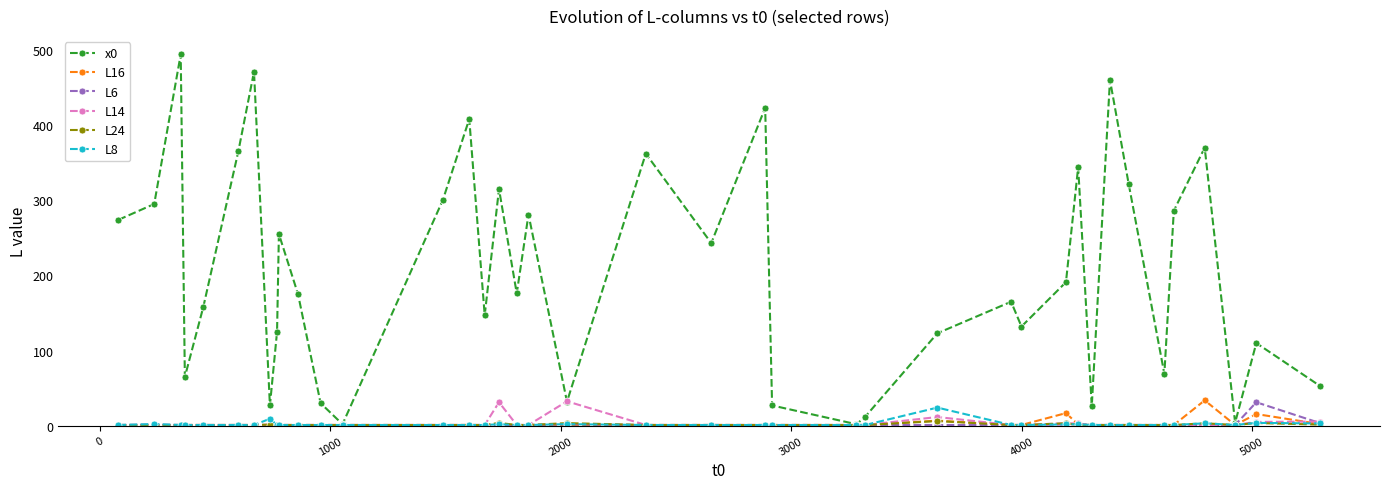

At how many categories does at least one series exceed 429?

3